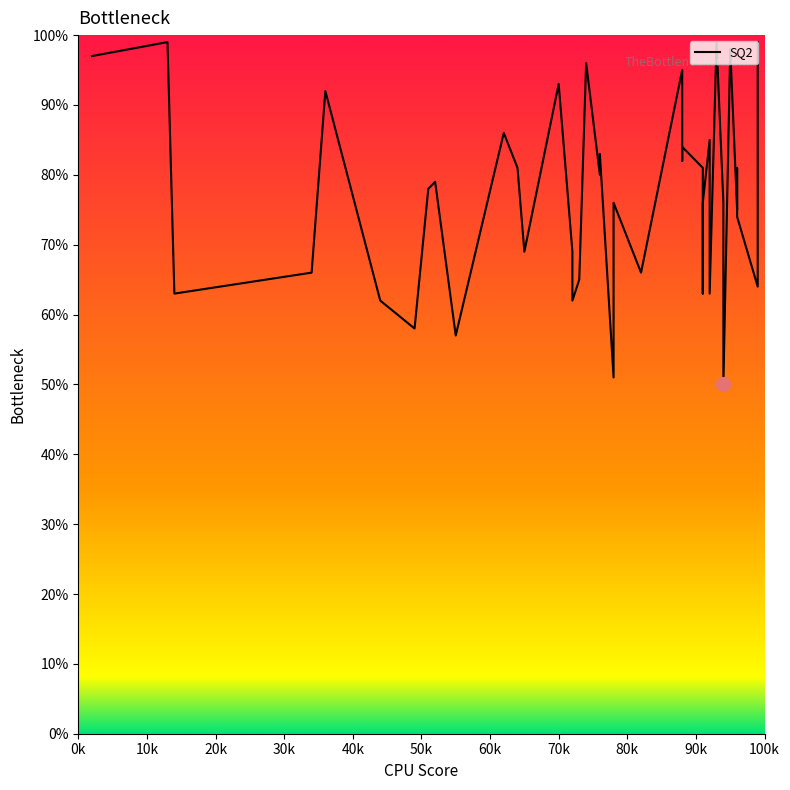

How many series are shown in this chart?

1